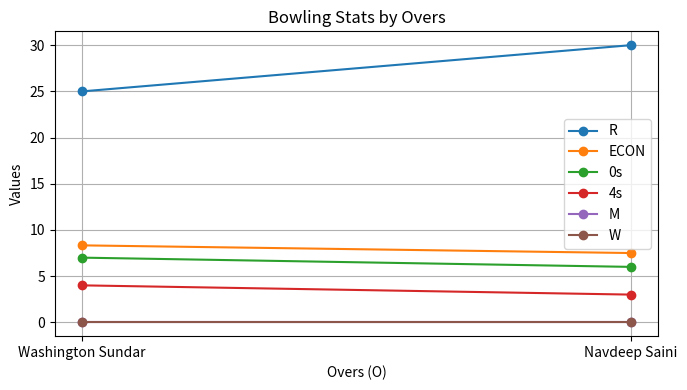

Reading left to right, transcribe all the data shown in this chart.

R: 25.0	30.0
ECON: 8.3	7.5
0s: 7.0	6.0
4s: 4.0	3.0
M: 0.0	0.0
W: 0.0	0.0